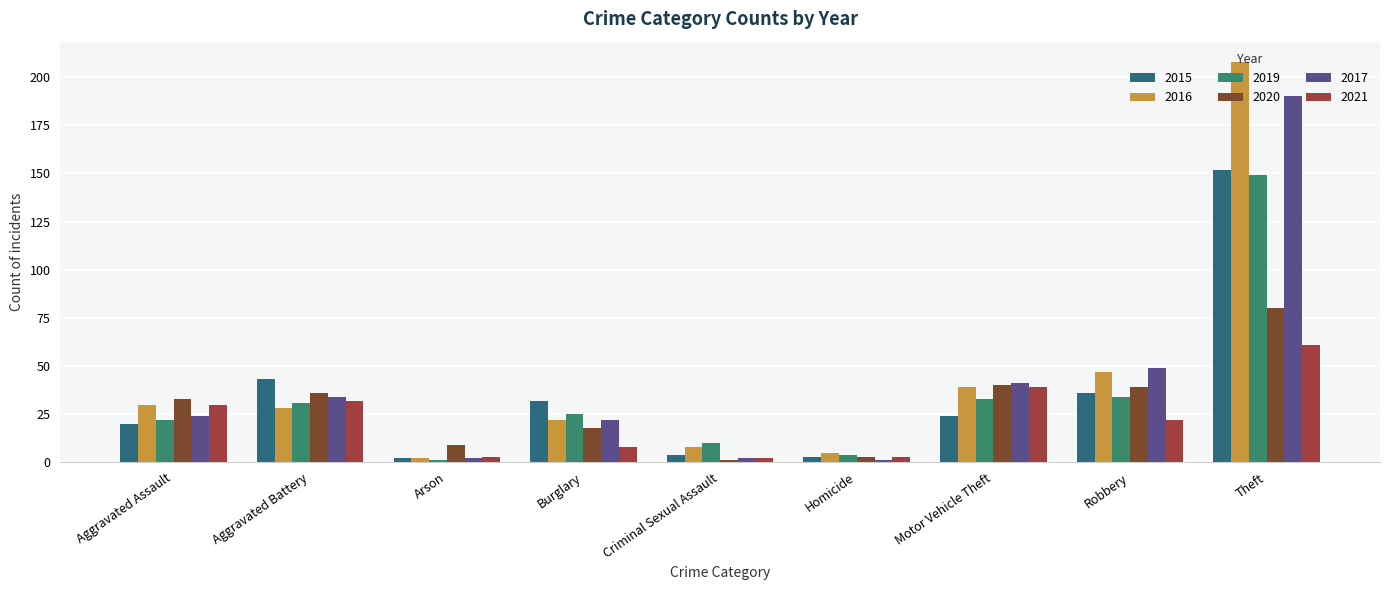

How many values in the 2017 series are below 24?

4